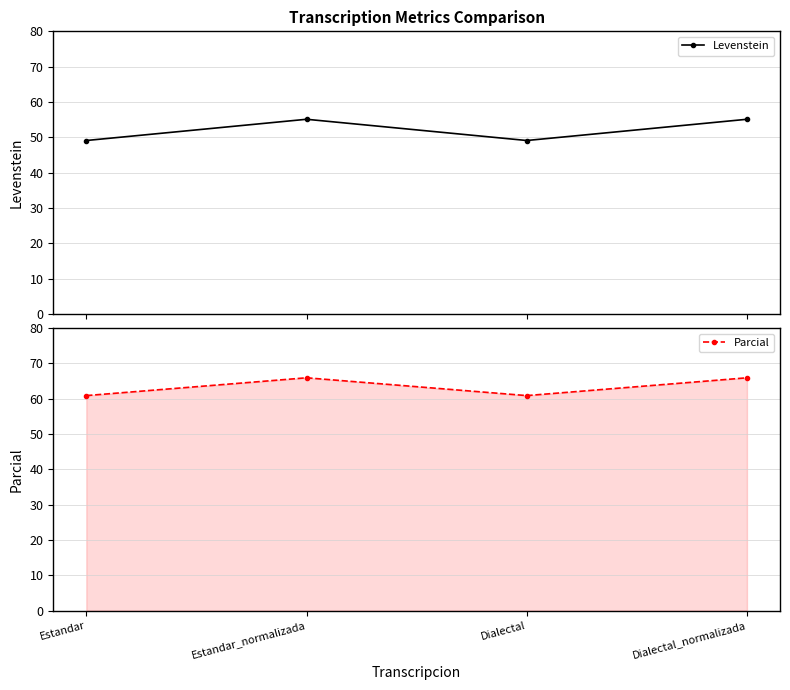

Rank the categories by Levenstein value from highest to lowest.

Estandar_normalizada, Dialectal_normalizada, Estandar, Dialectal